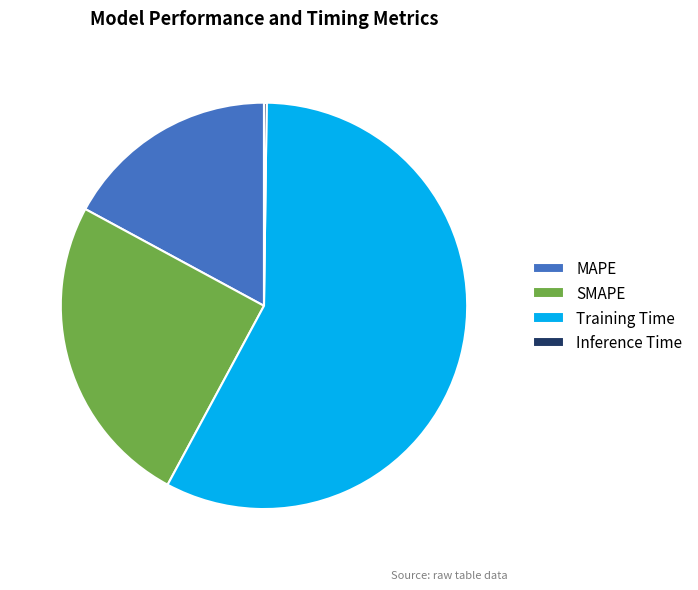

Which slice is the largest?

Training Time